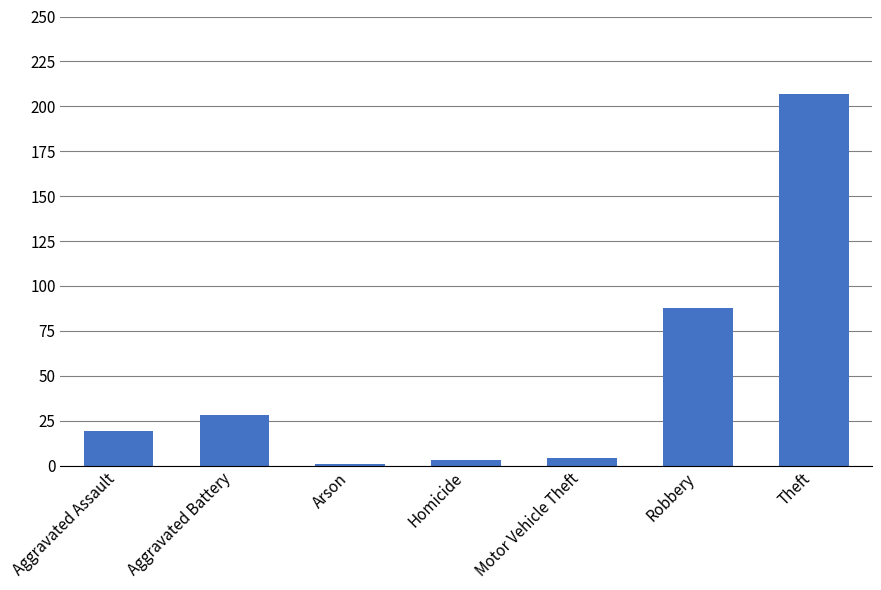

At which category does the chart reach its peak across all series?

Theft